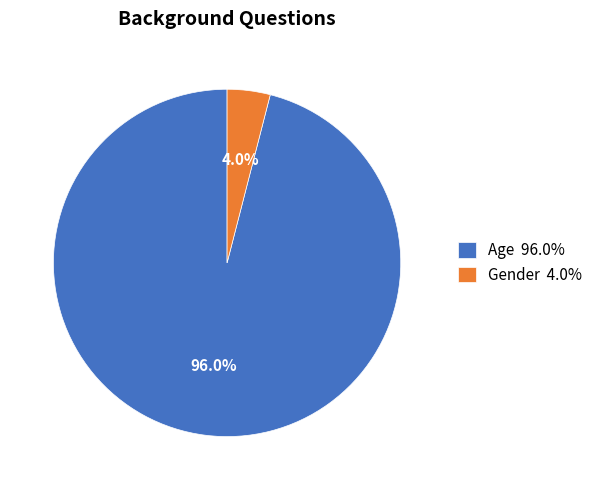

Does any single category account for the majority?

Yes